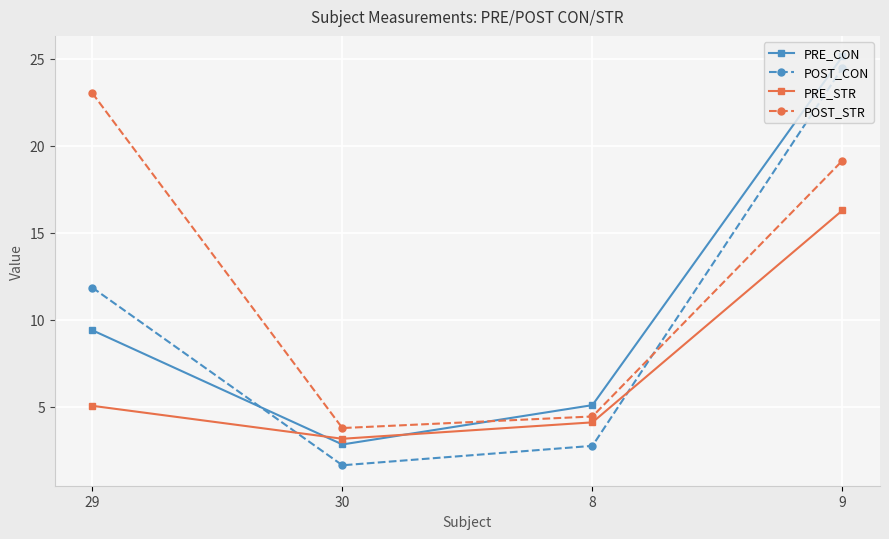

What is the smallest value displayed?

1.6